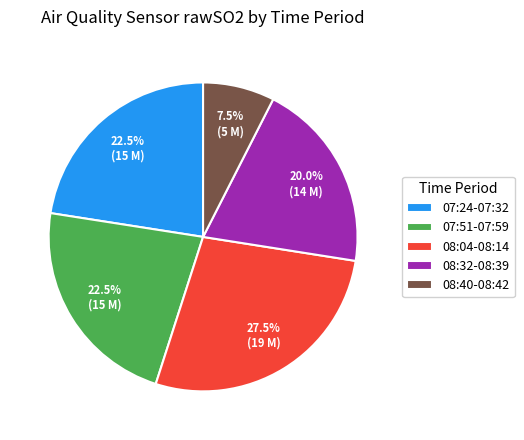

How many segments does this pie chart have?

5